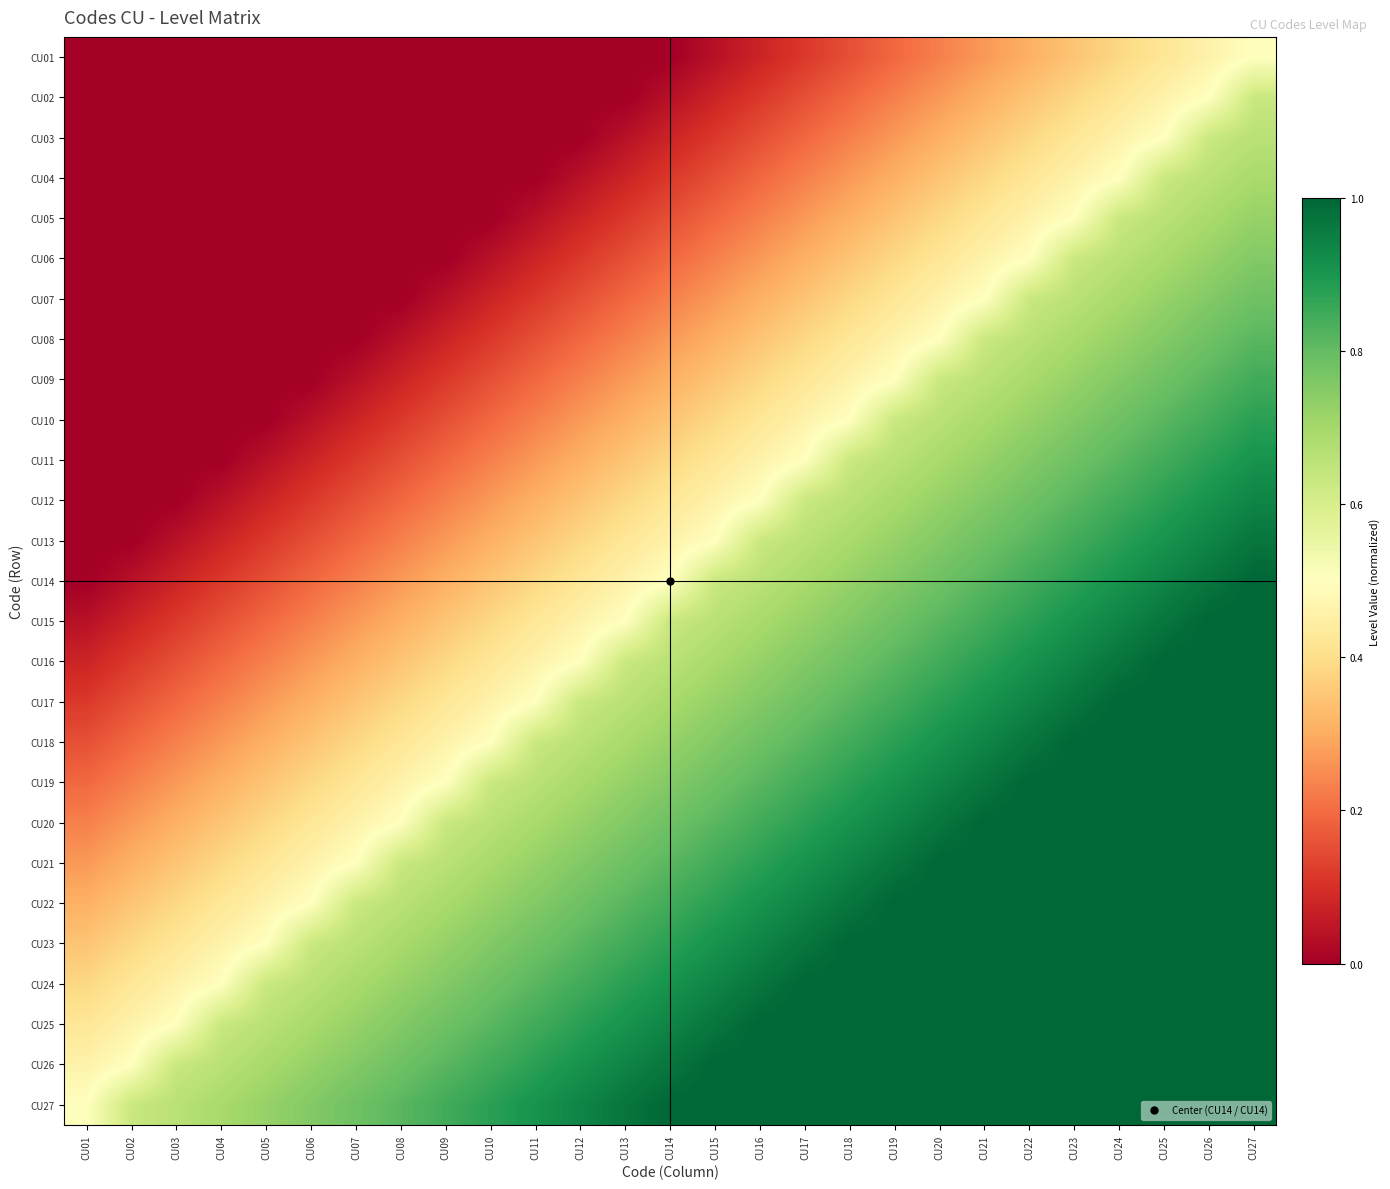

What is the difference between the highest and lowest values at CU21?

0.7